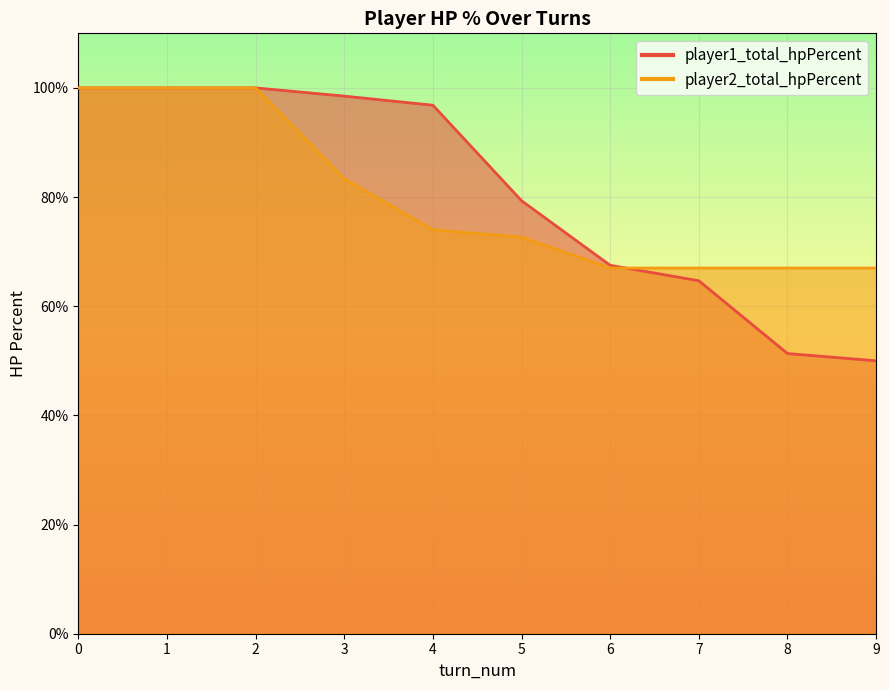

Which series changed the most between 0 and 9?

player1_total_hpPercent